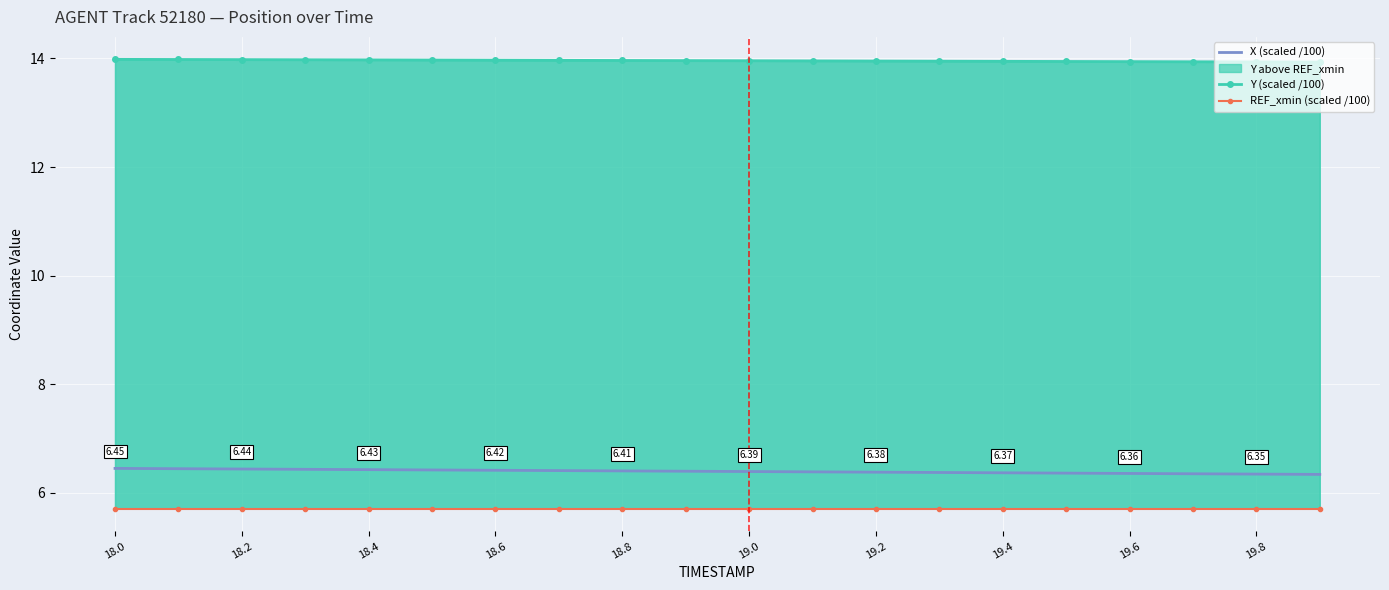

At 19.0, list the series in order from largest to smallest.

Y (scaled /100), X (scaled /100), REF_xmin (scaled /100)